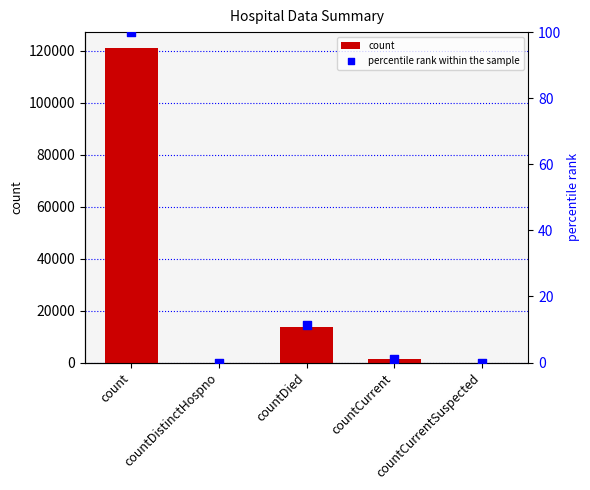

Which series reaches the maximum Y coordinate?

count